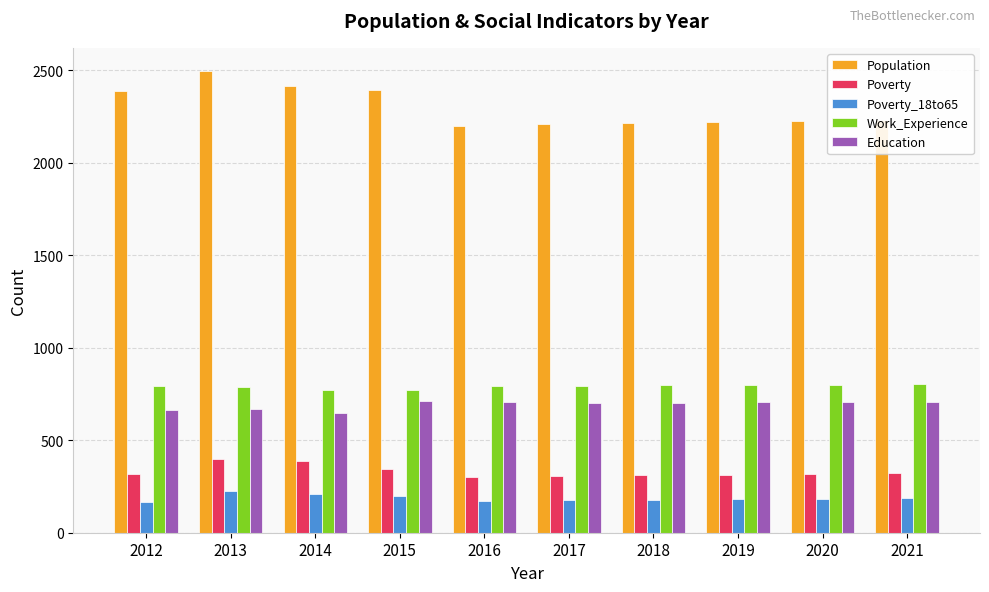

Is it true that Education equals 665 at 2012?

True